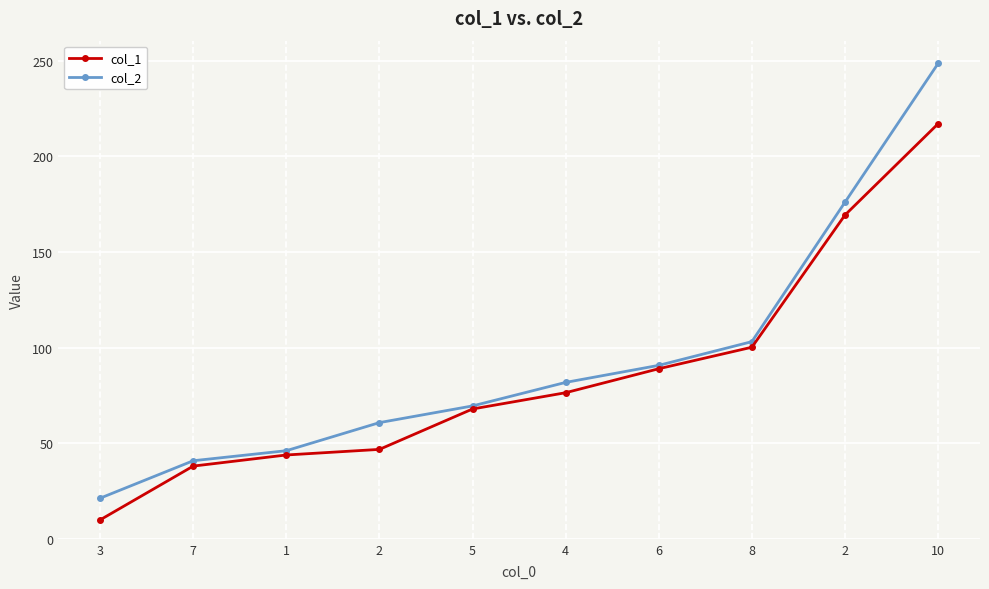

Reading left to right, transcribe all the data shown in this chart.

col_1: 9.9	38.0	43.8	46.8	67.9	76.4	89.0	100.2	169.3	217.1
col_2: 21.2	40.8	46.1	60.8	69.5	81.8	90.7	103.1	176.1	248.6